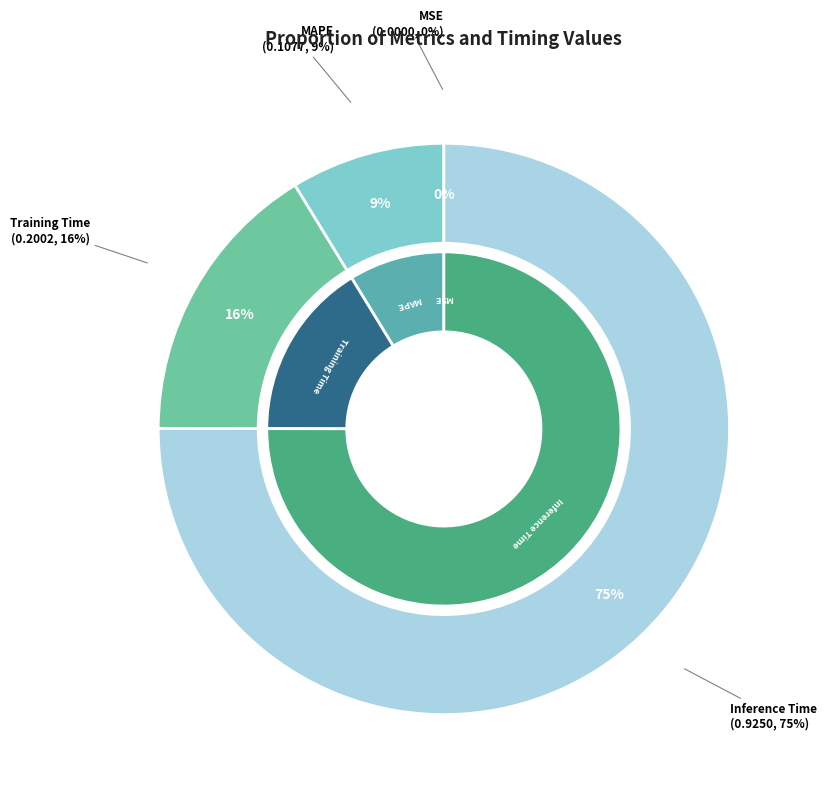

Which category has the biggest portion of the pie?

Inference Time